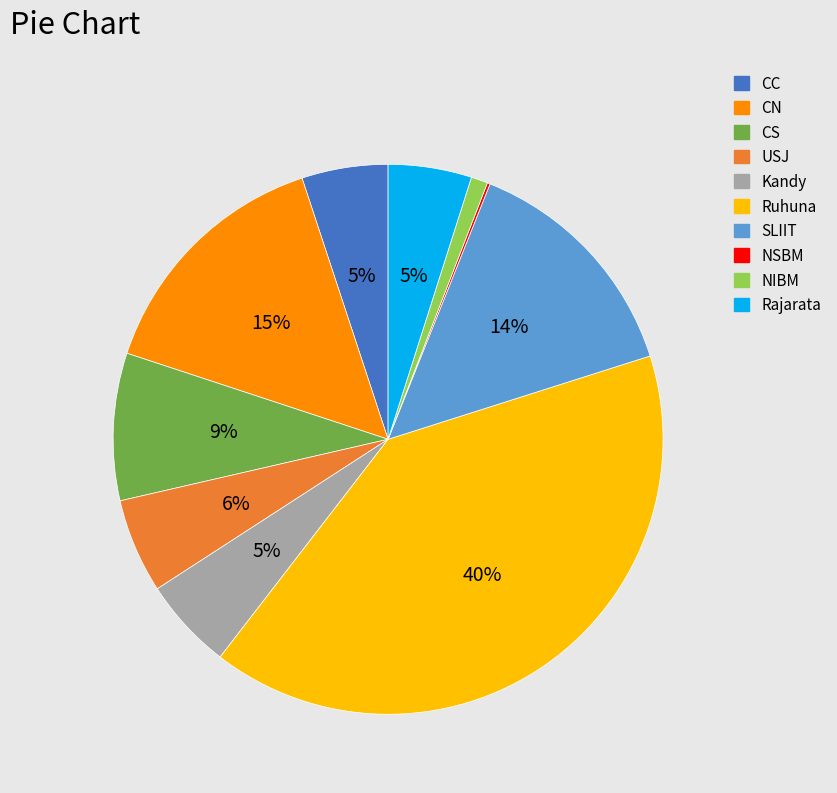

To the nearest percent, what is the average slice percentage?

10%